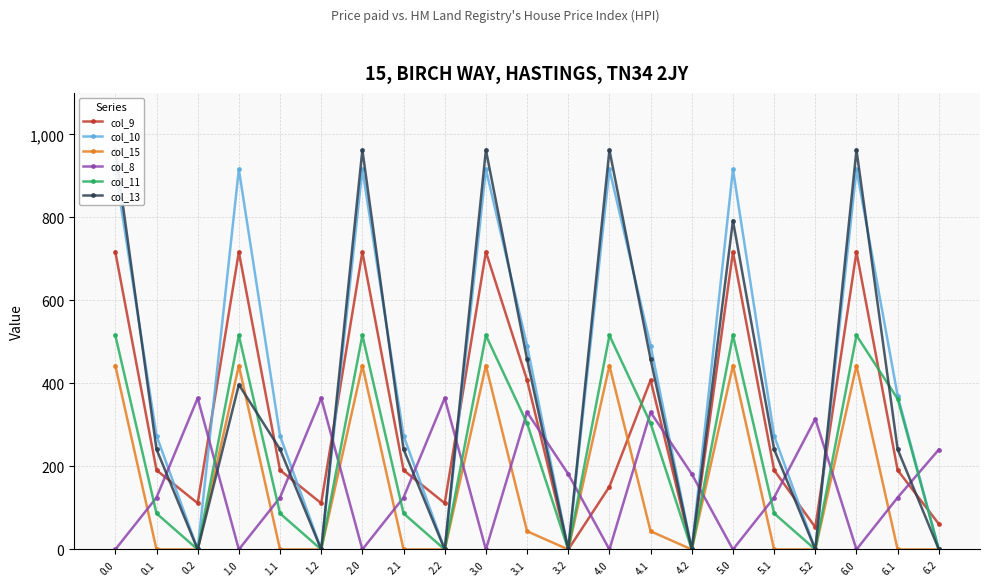

What is the average value of the col_10 series?

422.0